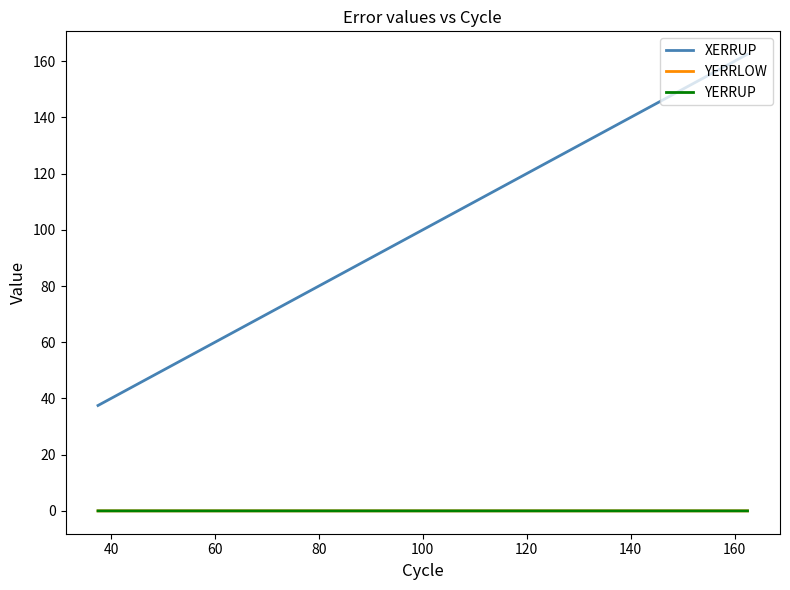

Does the chart display data point markers on the line(s)?

No